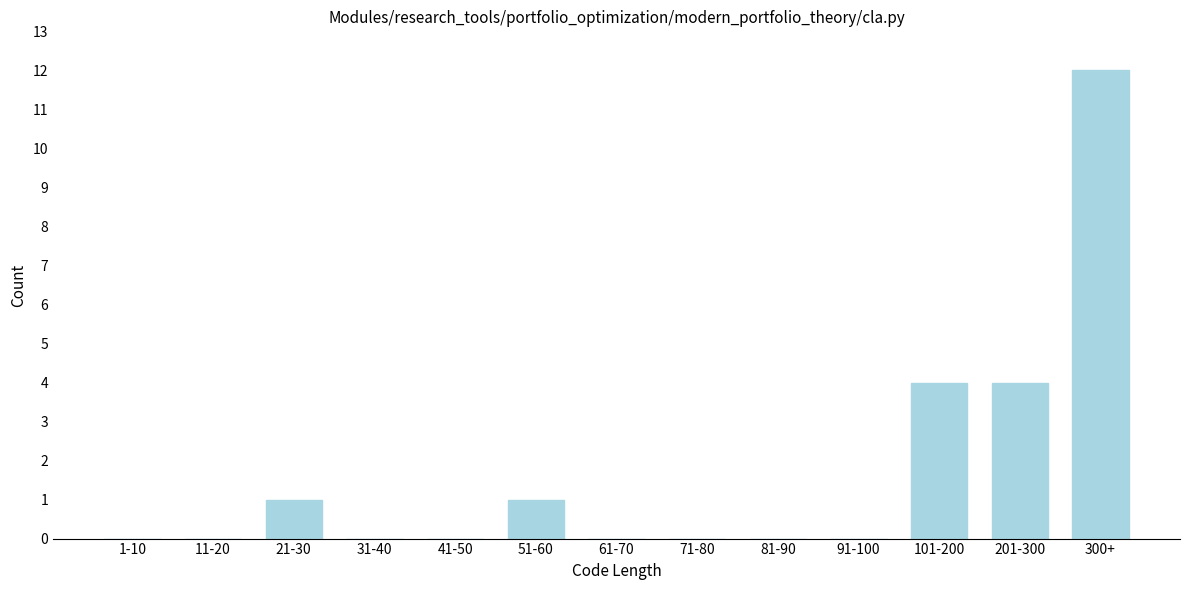

Reading left to right, list all the values displayed in this chart.

1-10=0	11-20=0	21-30=1	31-40=0	41-50=0	51-60=1	61-70=0	71-80=0	81-90=0	91-100=0	101-200=4	201-300=4	300+=12